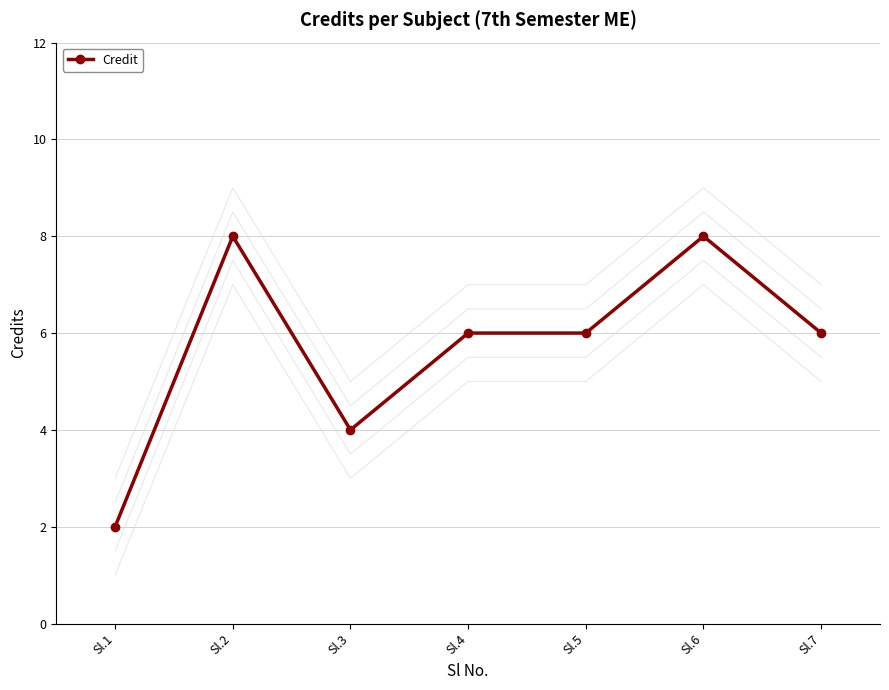

How many categories are shown in the chart?

7